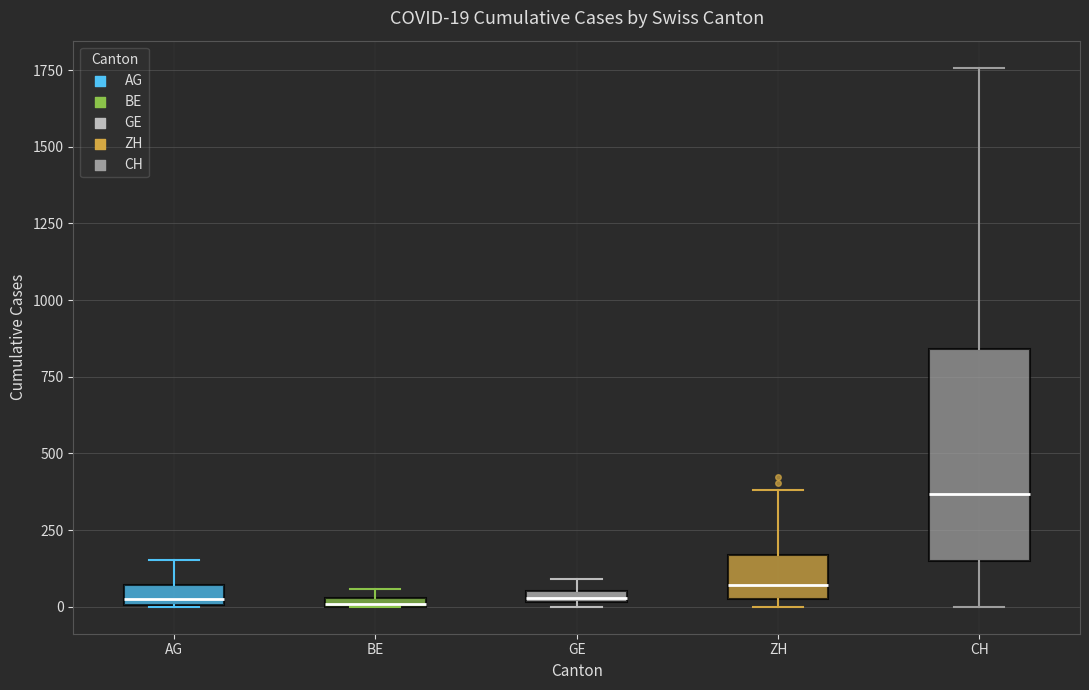

Comparing the boxes themselves (not the whiskers), which one is the tallest?

CH